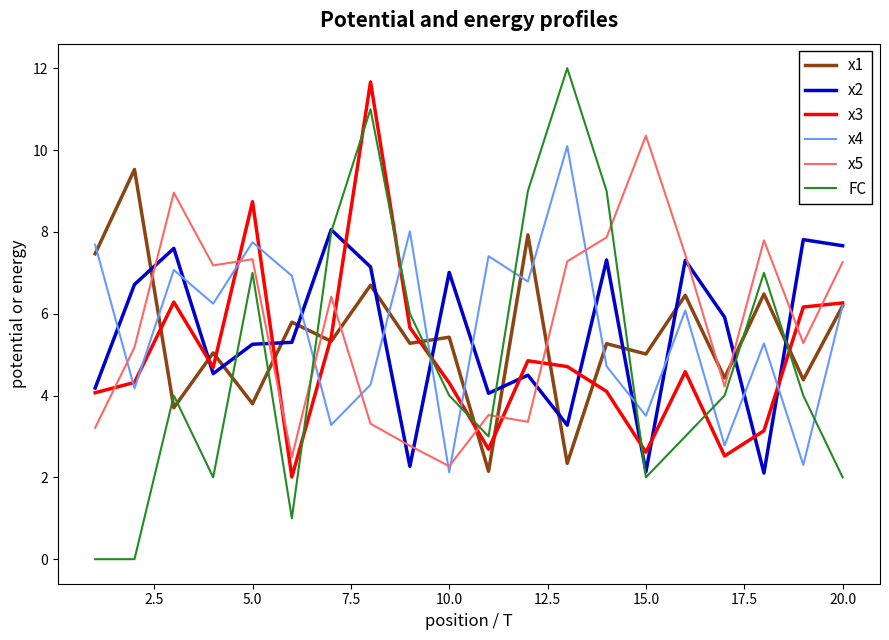

Which series has the widest spread of values?

FC